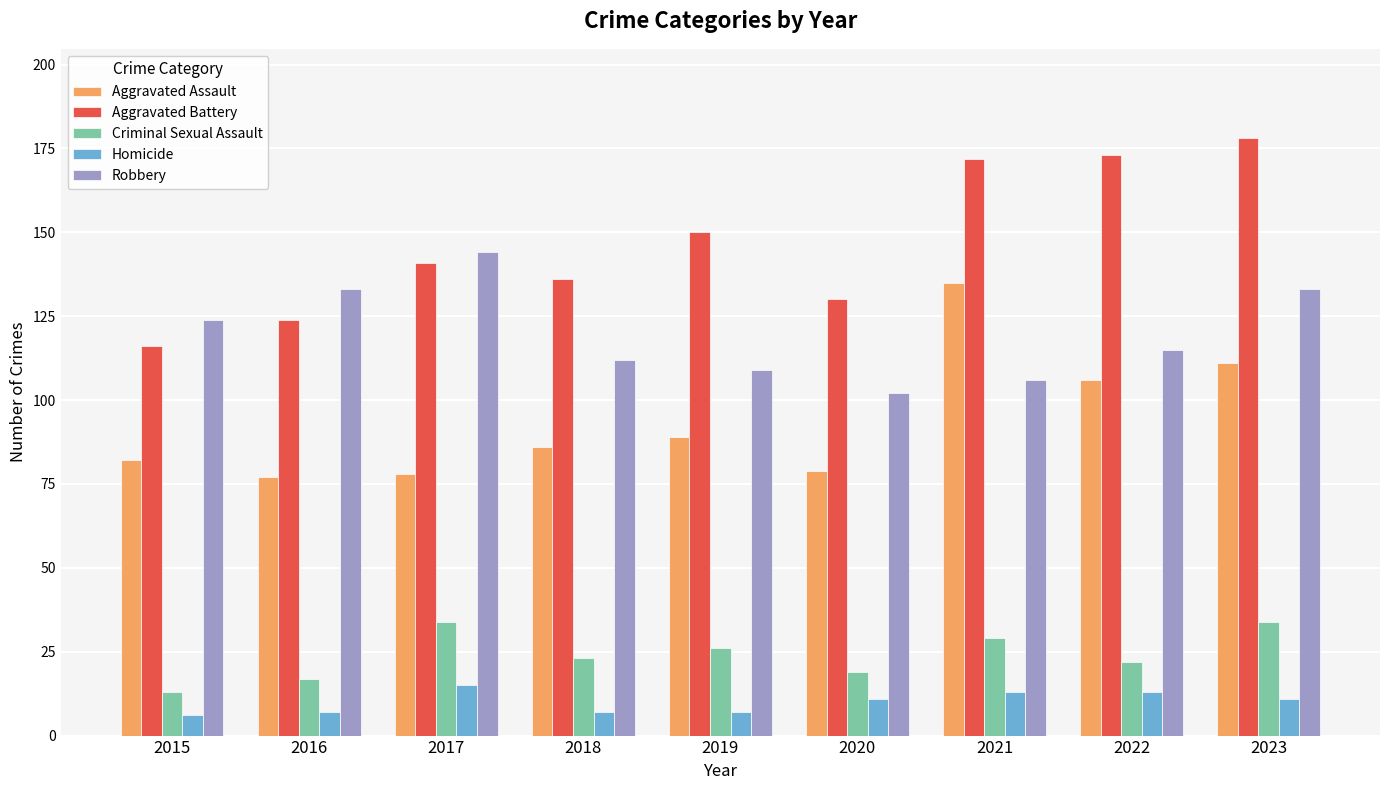

What is the difference between the second highest and second lowest values in the Criminal Sexual Assault series?

17